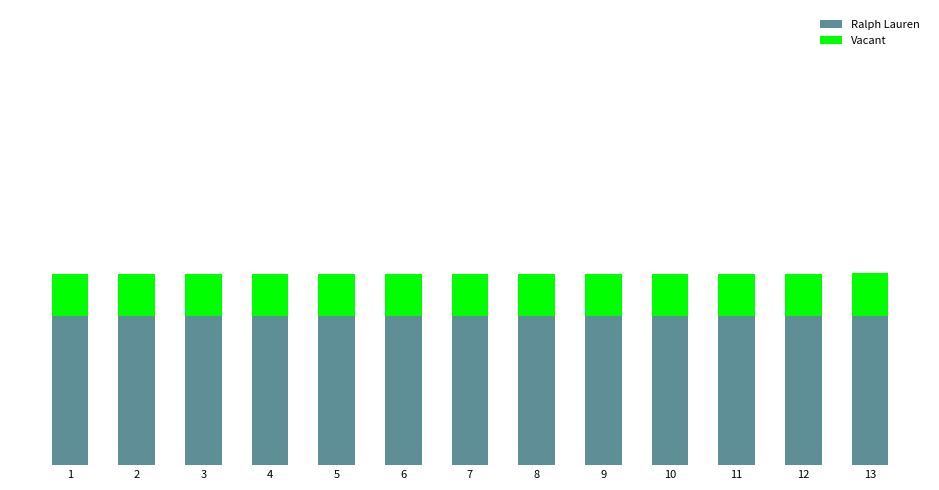

Are the bars horizontal?

No